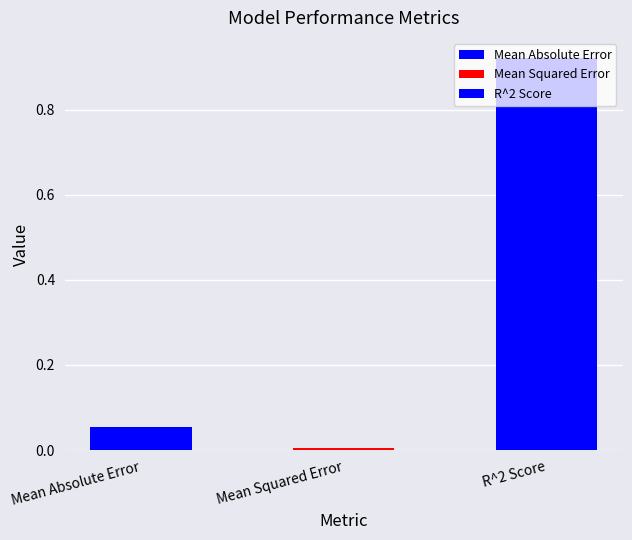

Between Mean Absolute Error and Mean Squared Error, which is larger?

Mean Absolute Error